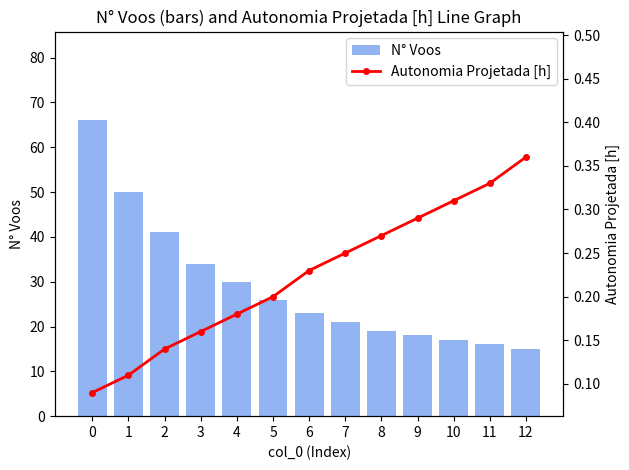

At how many categories does at least one series exceed 54?

1